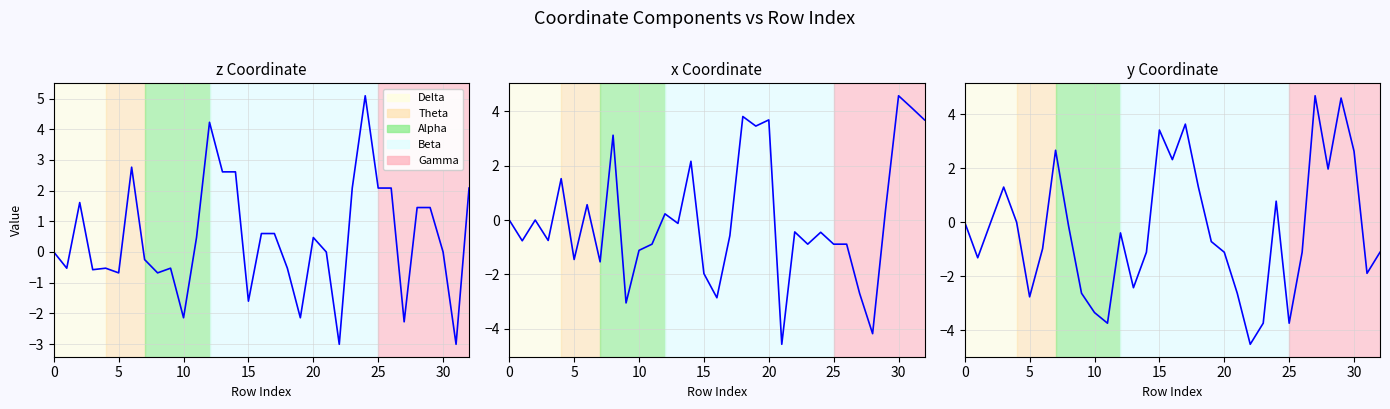

What is the difference between the maximum and minimum values in the y series?

9.2